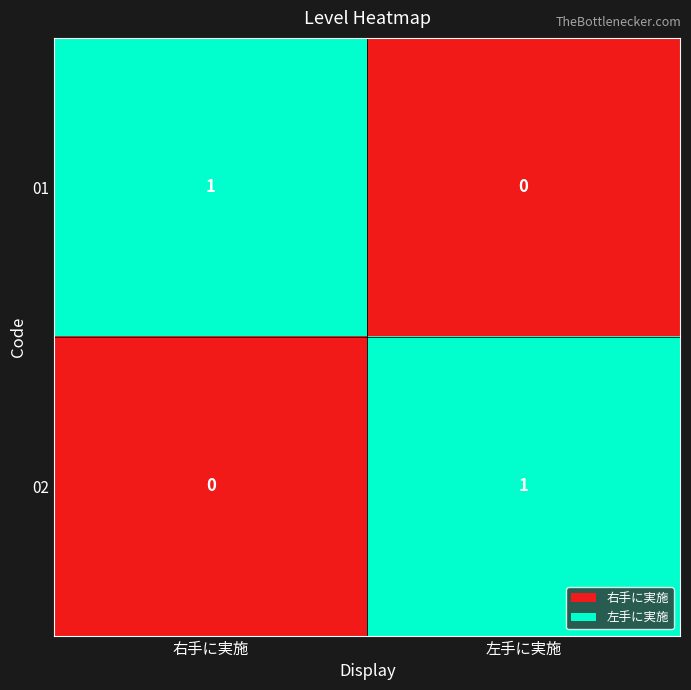

At 右手に実施, list the series in order from largest to smallest.

01, 02